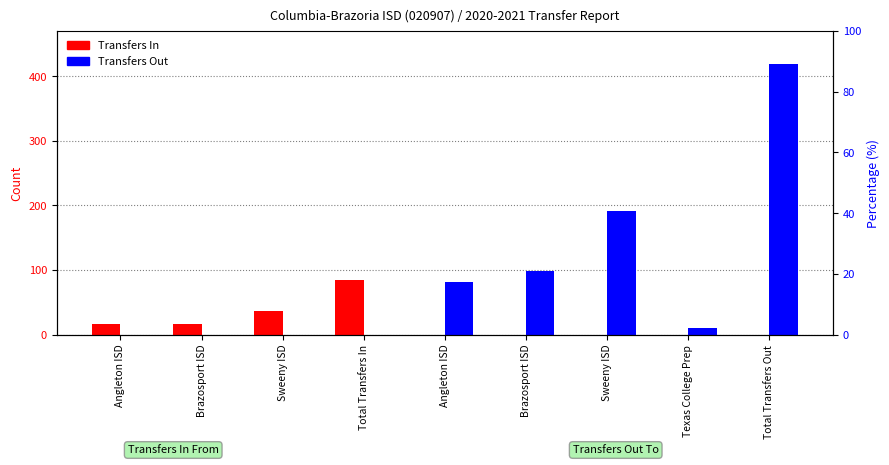

What is the difference between the maximum and minimum values in the Transfers In series?

85